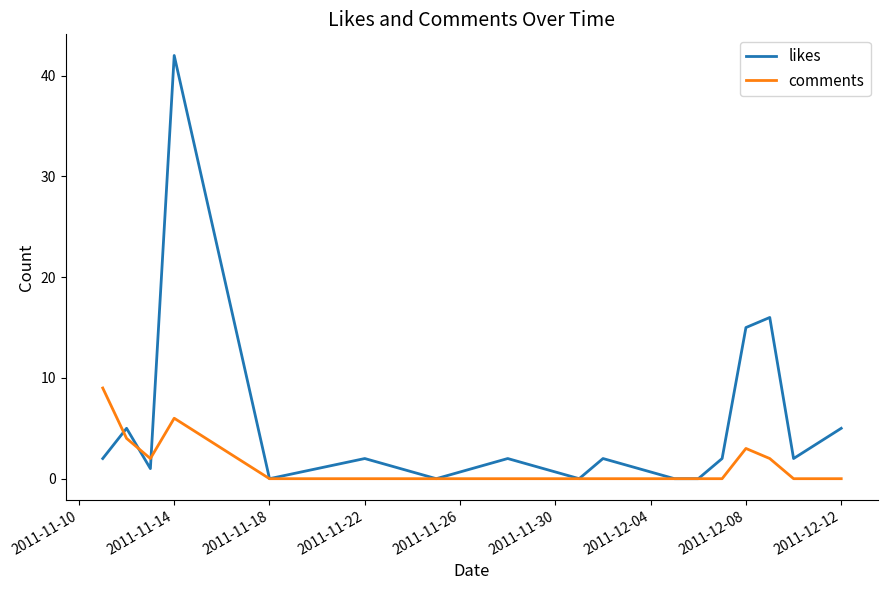

Rank the series by their maximum value, from highest to lowest.

likes, comments